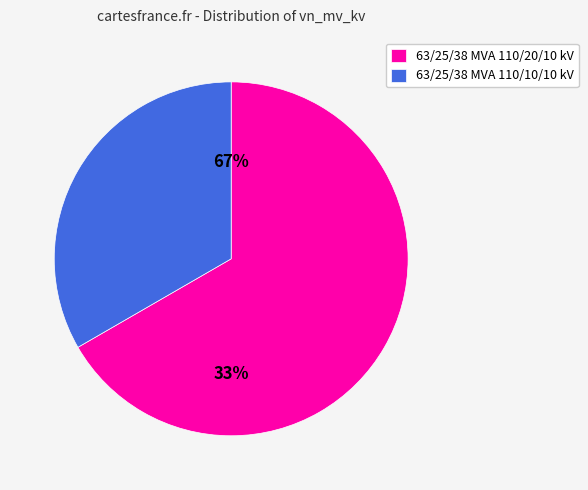

Combined, what portion of the pie is 63/25/38 MVA 110/10/10 kV and 63/25/38 MVA 110/20/10 kV?

100.0%